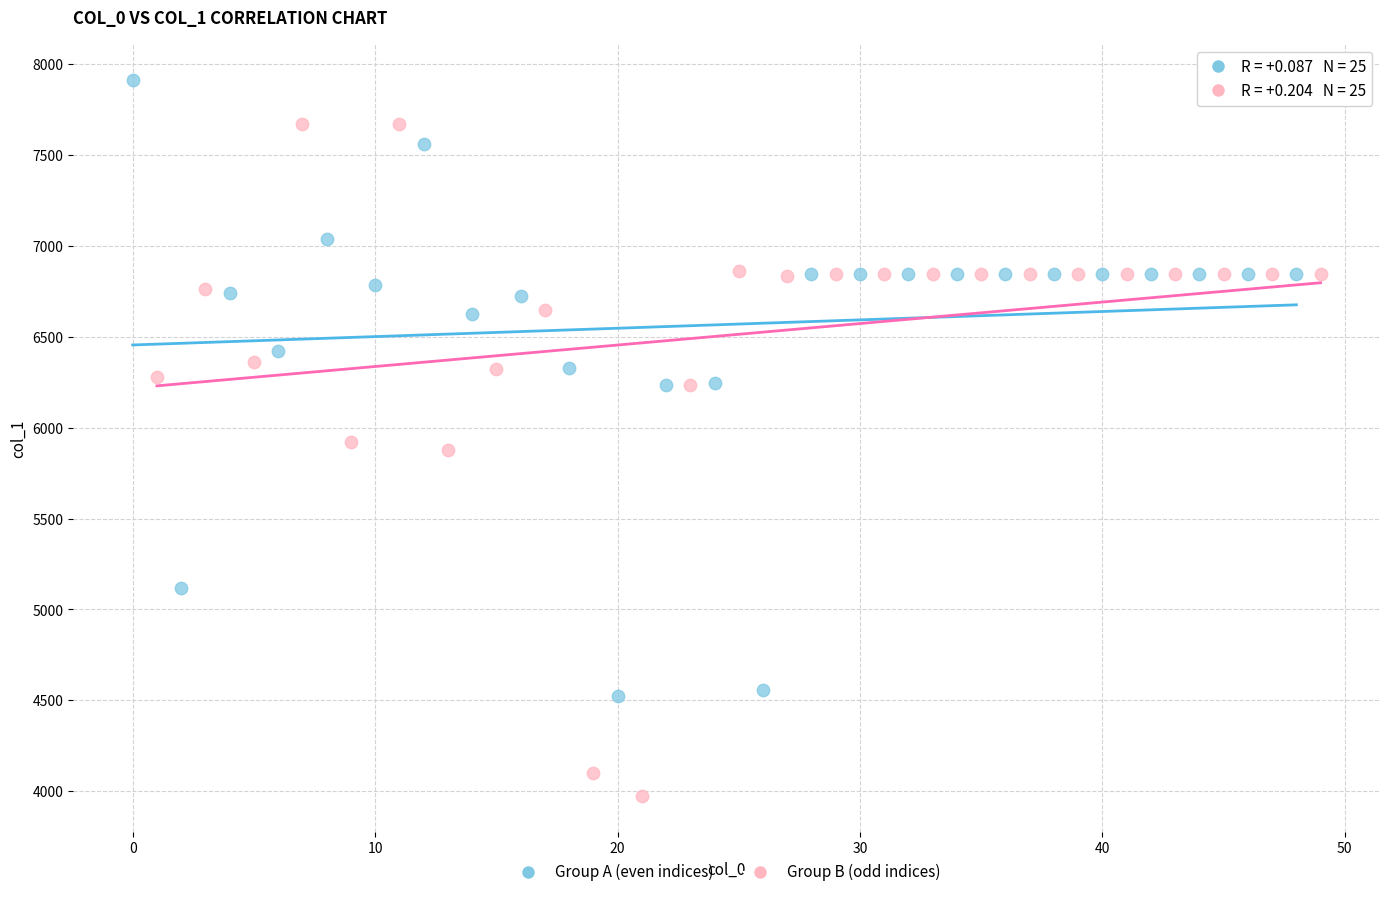

Which series has the widest spread of Y values?

Group B (odd indices)